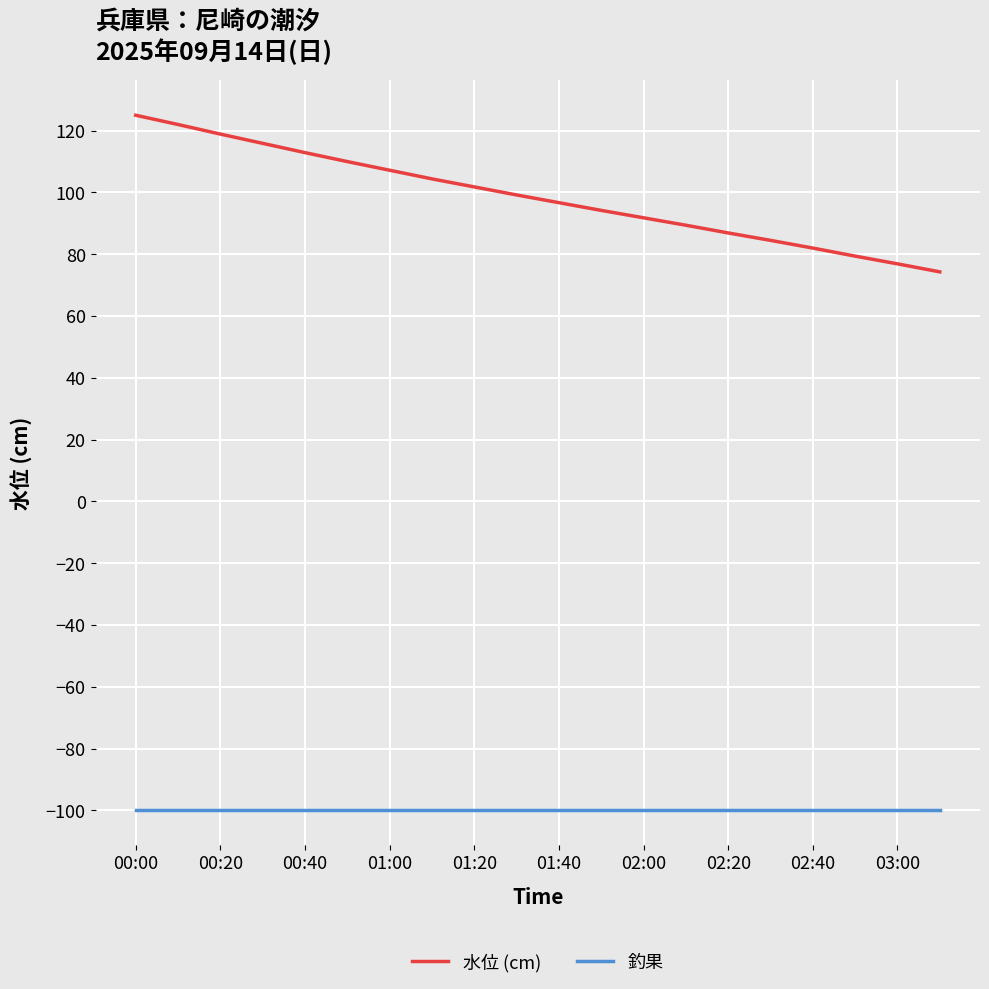

What are all the series names shown in the legend?

水位 (cm), 釣果